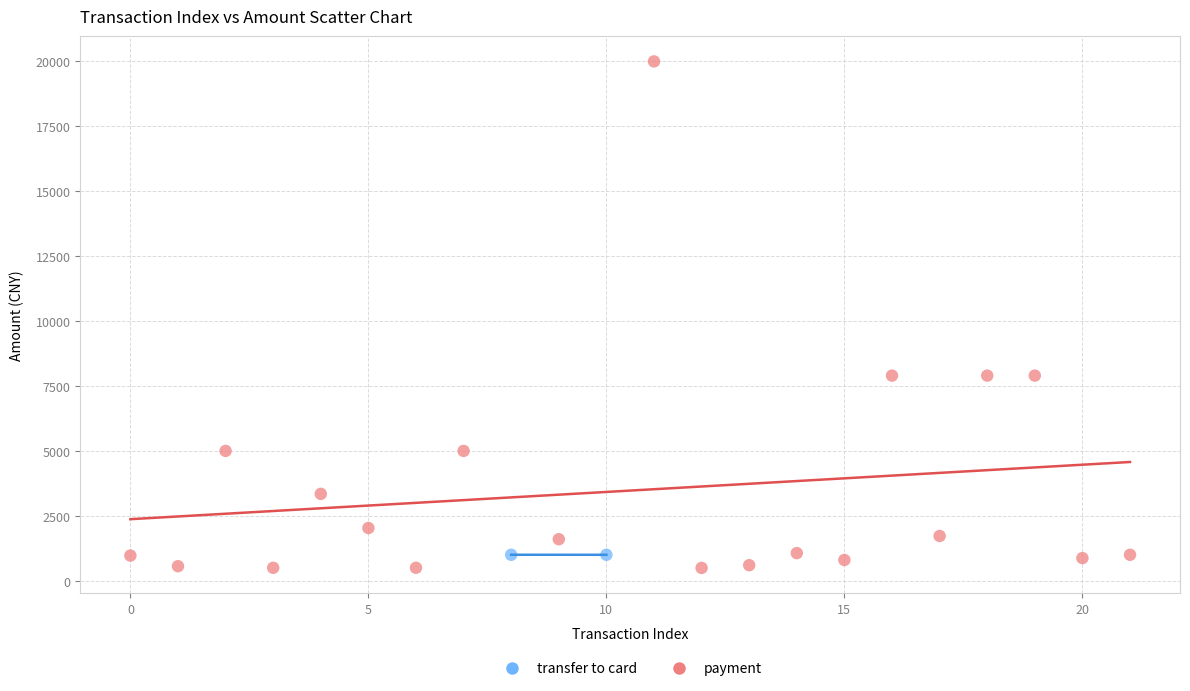

What are all the series names shown in the legend?

transfer to card, payment